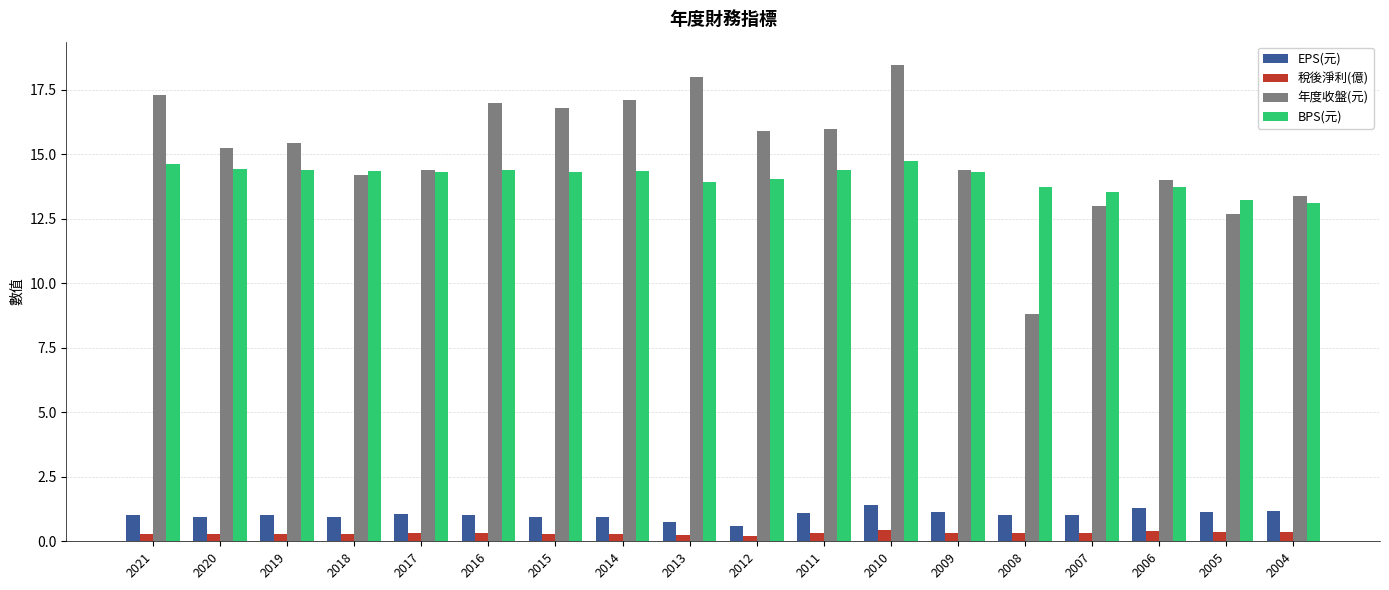

At which label does 年度收盤(元) first exceed 15?

2021